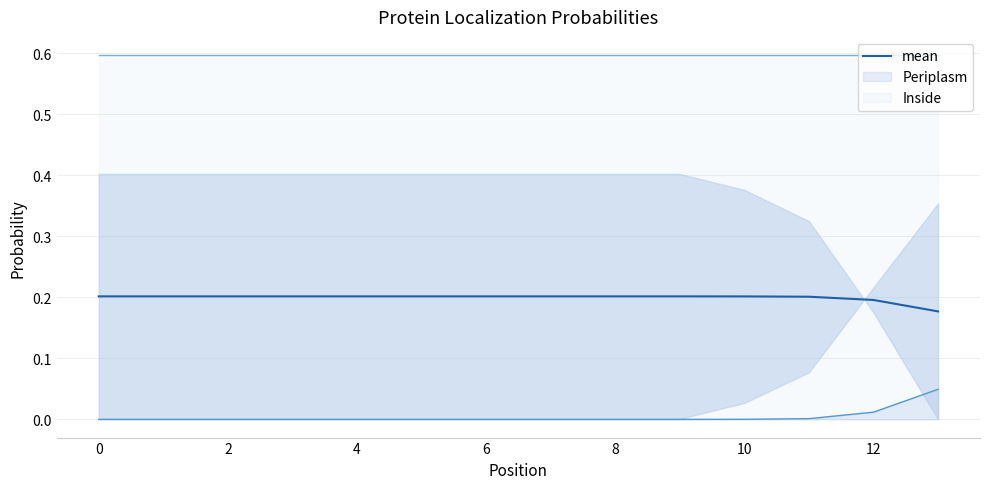

The Periplasm series shows 0.0 at 4. True or false?

True